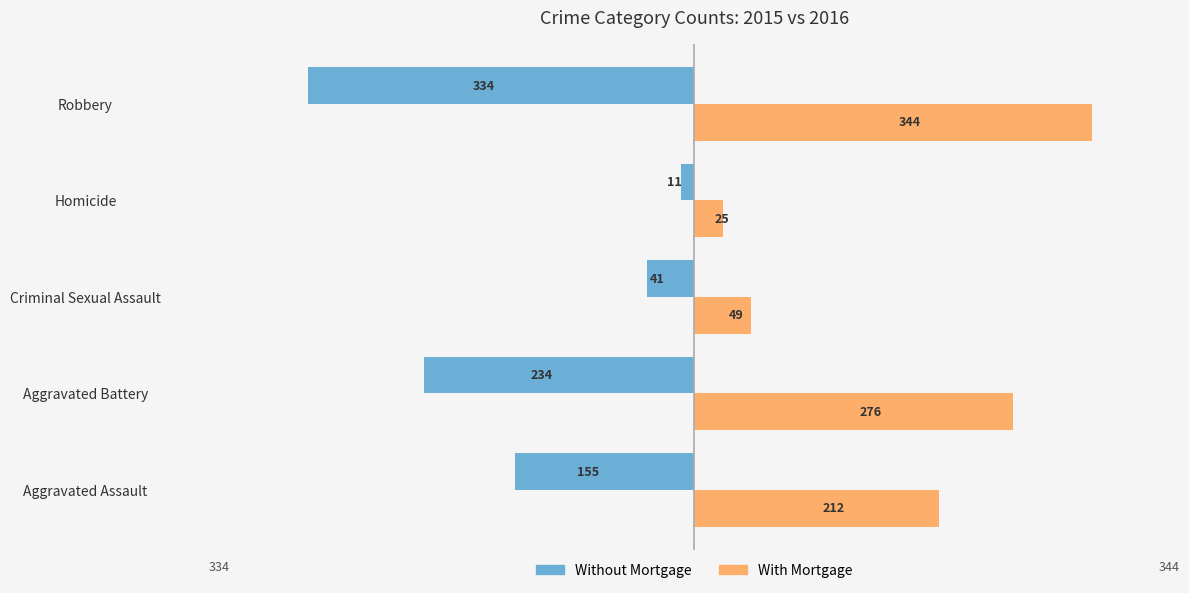

At which label does Without Mortgage reach its peak?

Homicide